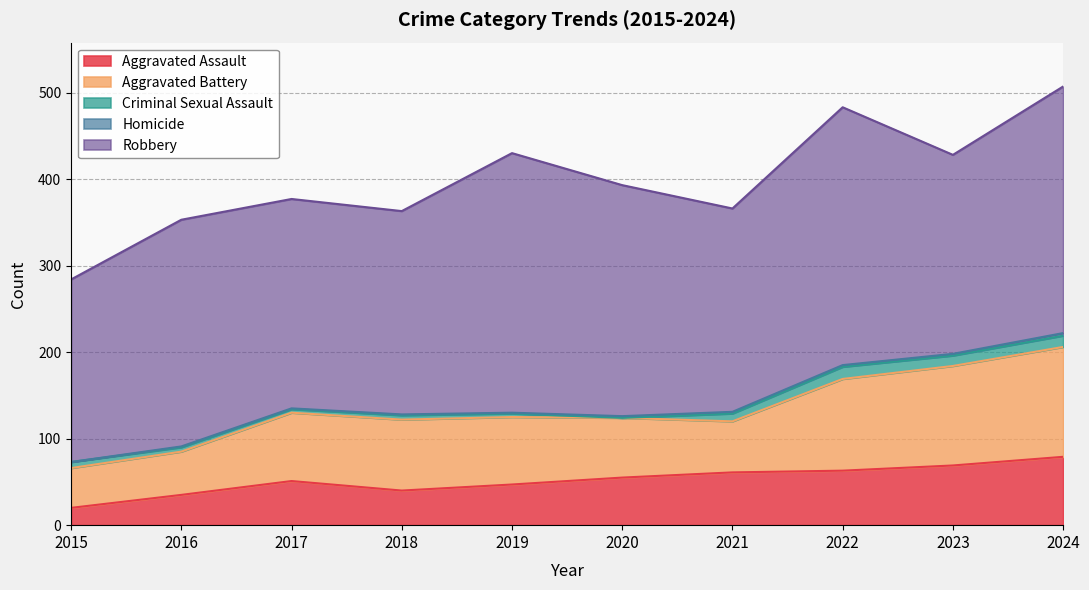

Read the Robbery value at 2020.

267